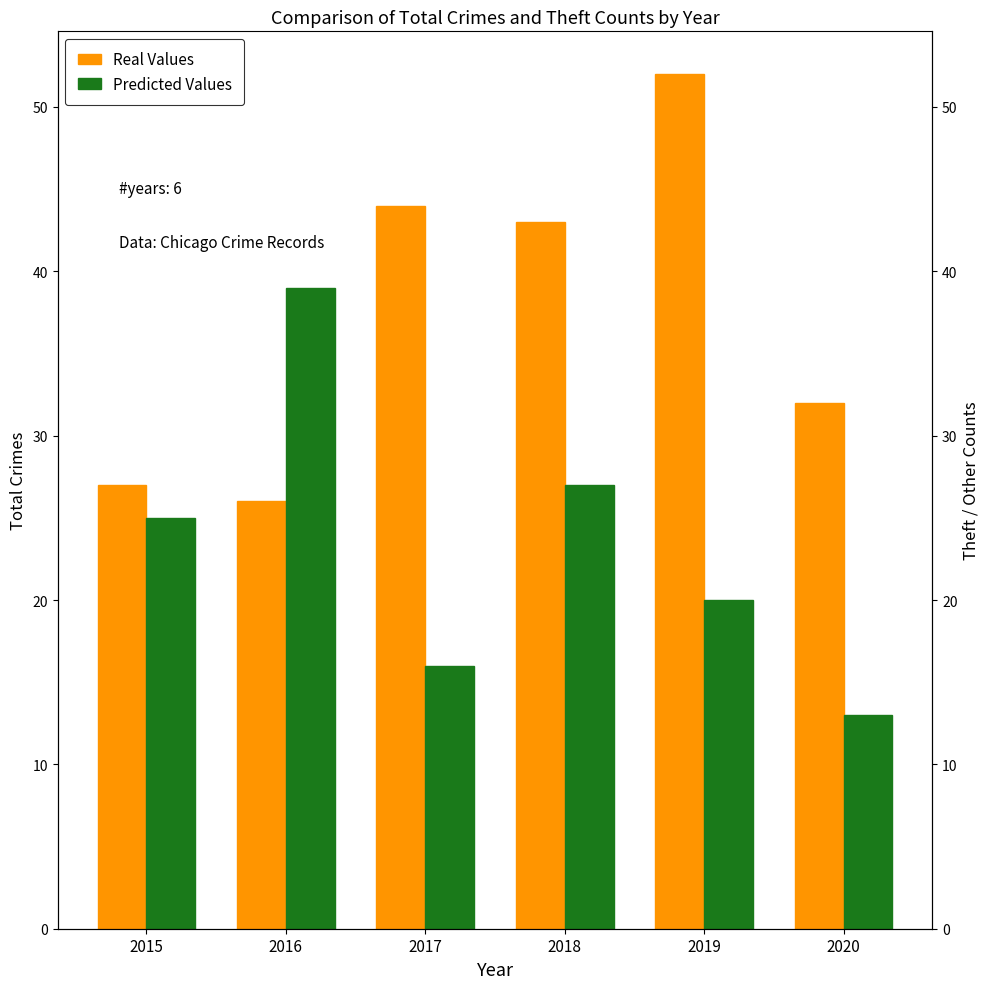

At which label is Predicted Values closest to 26?

2015